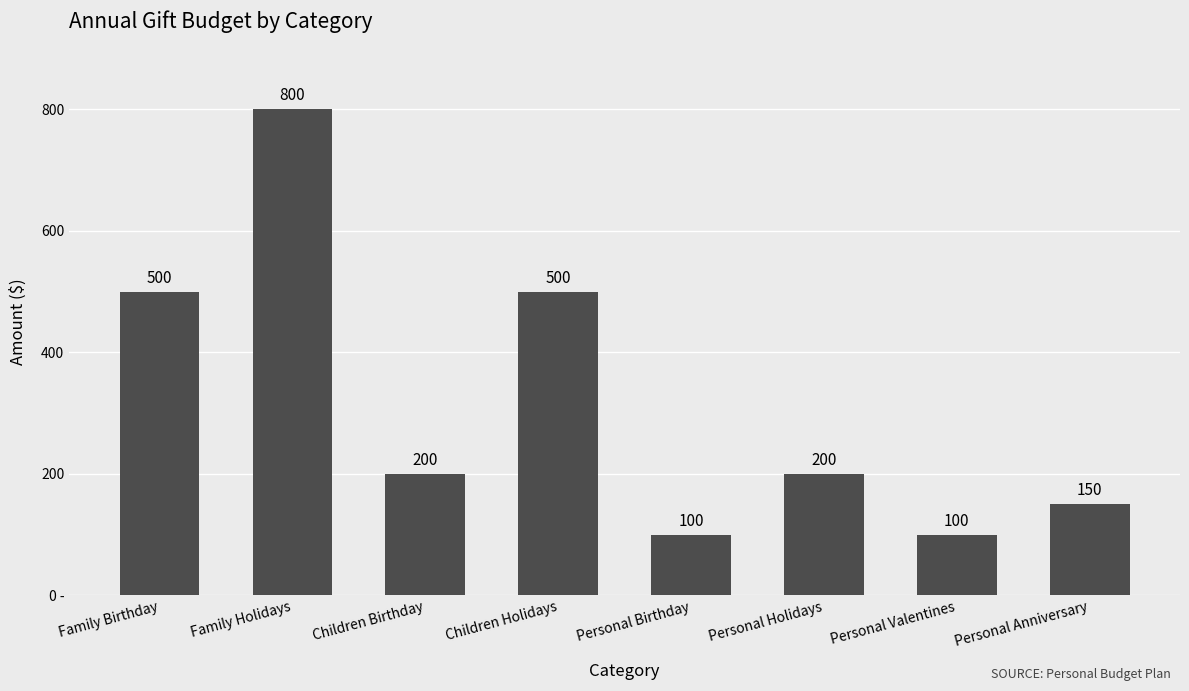

What is the label of the 7th bar from the left?

Personal Valentines